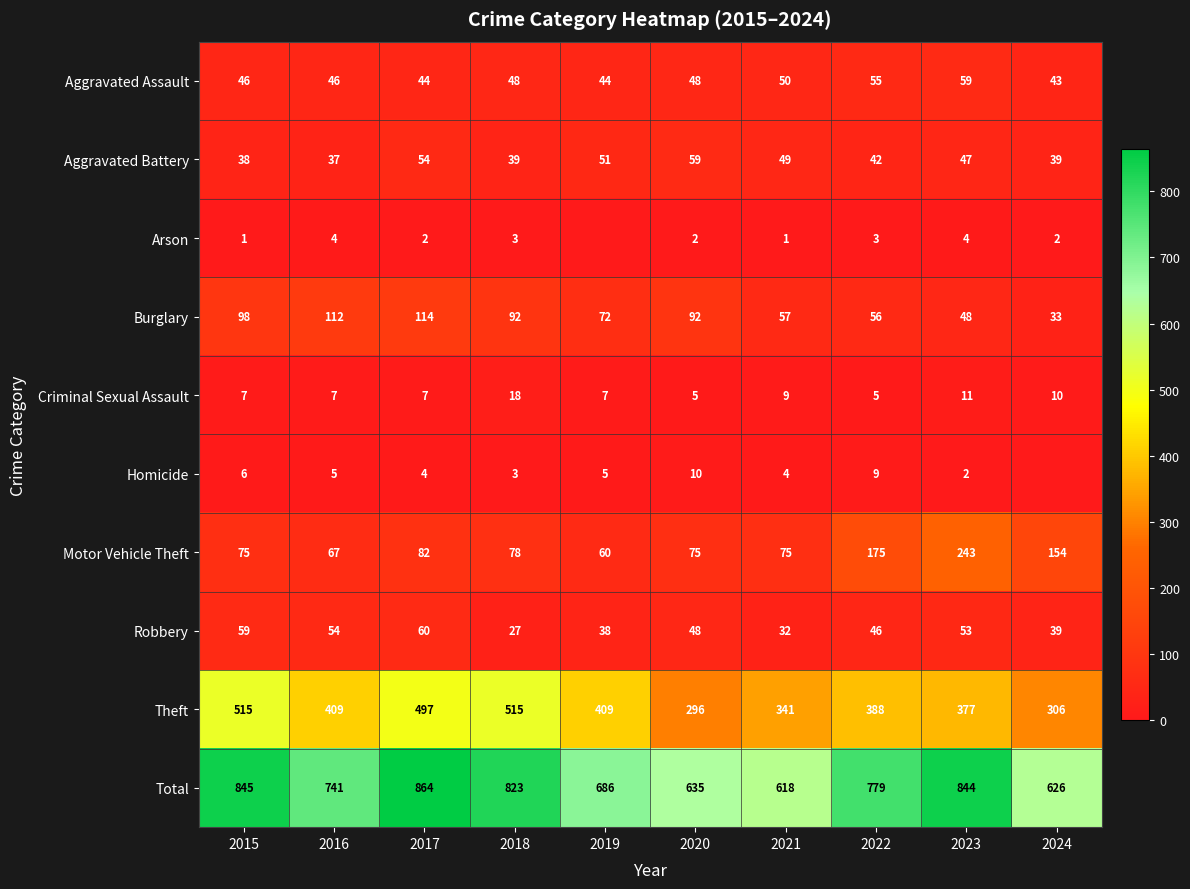

What is the difference between the second highest and second lowest values in the Aggravated Battery series?

16